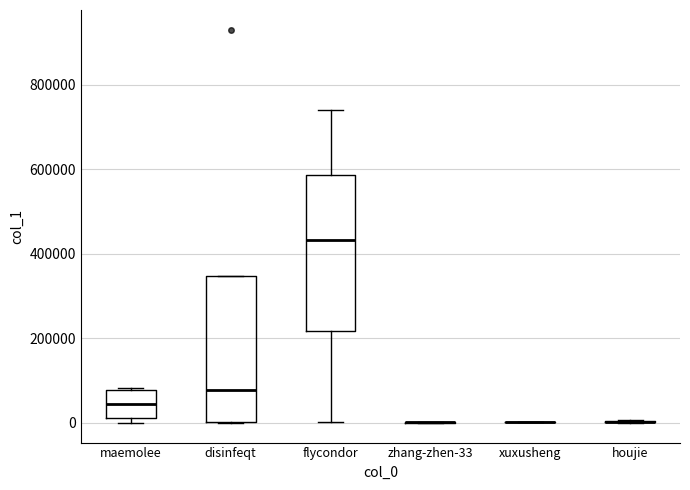

Comparing the boxes themselves (not the whiskers), which one is the tallest?

flycondor